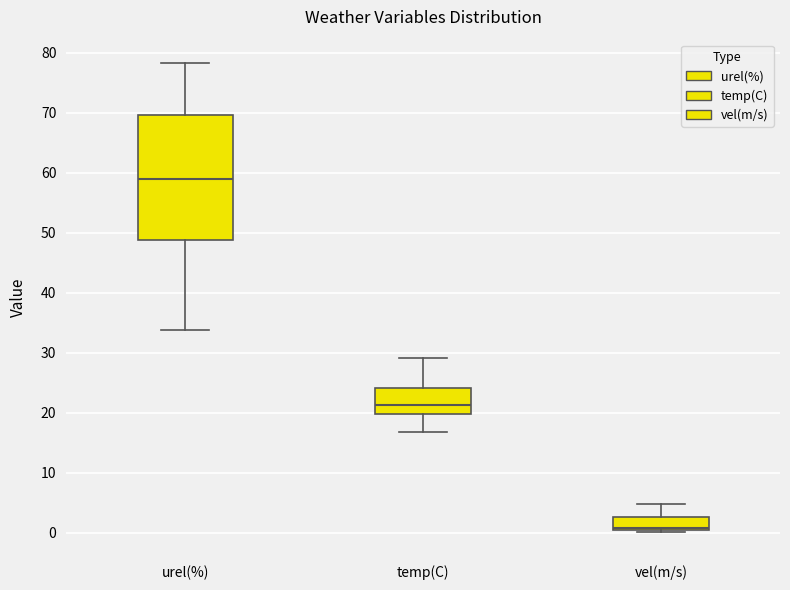

Reading left to right, transcribe this box plot: for each box, give where its median line is, the range the box spans, and where its two whiskers end, as read against the y-axis. The values are not printed on the chart, so give them approximately, as read against the axis.

urel(%): median 59, box 49 to 70, whiskers 34 to 78
temp(C): median 21, box 20 to 24, whiskers 17 to 29
vel(m/s): median 1, box 0 to 3, whiskers 0 (just below the box's lower edge) to 5